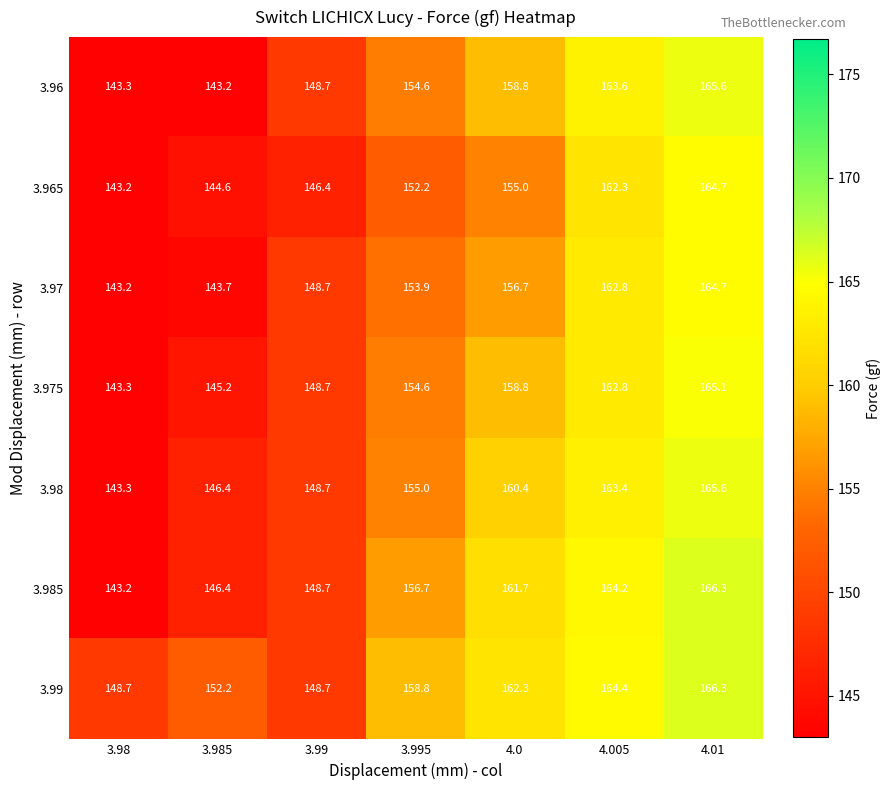

Count the number of categories in the chart.

7